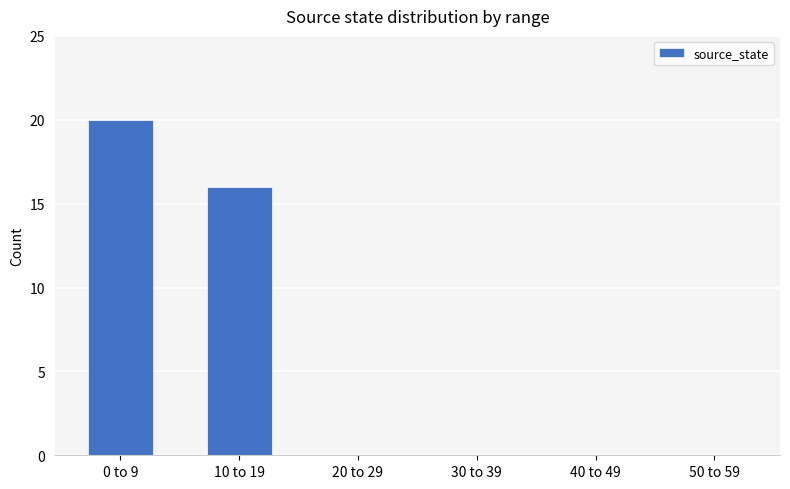

What value does the data have at 10 to 19, to the nearest 5?

15